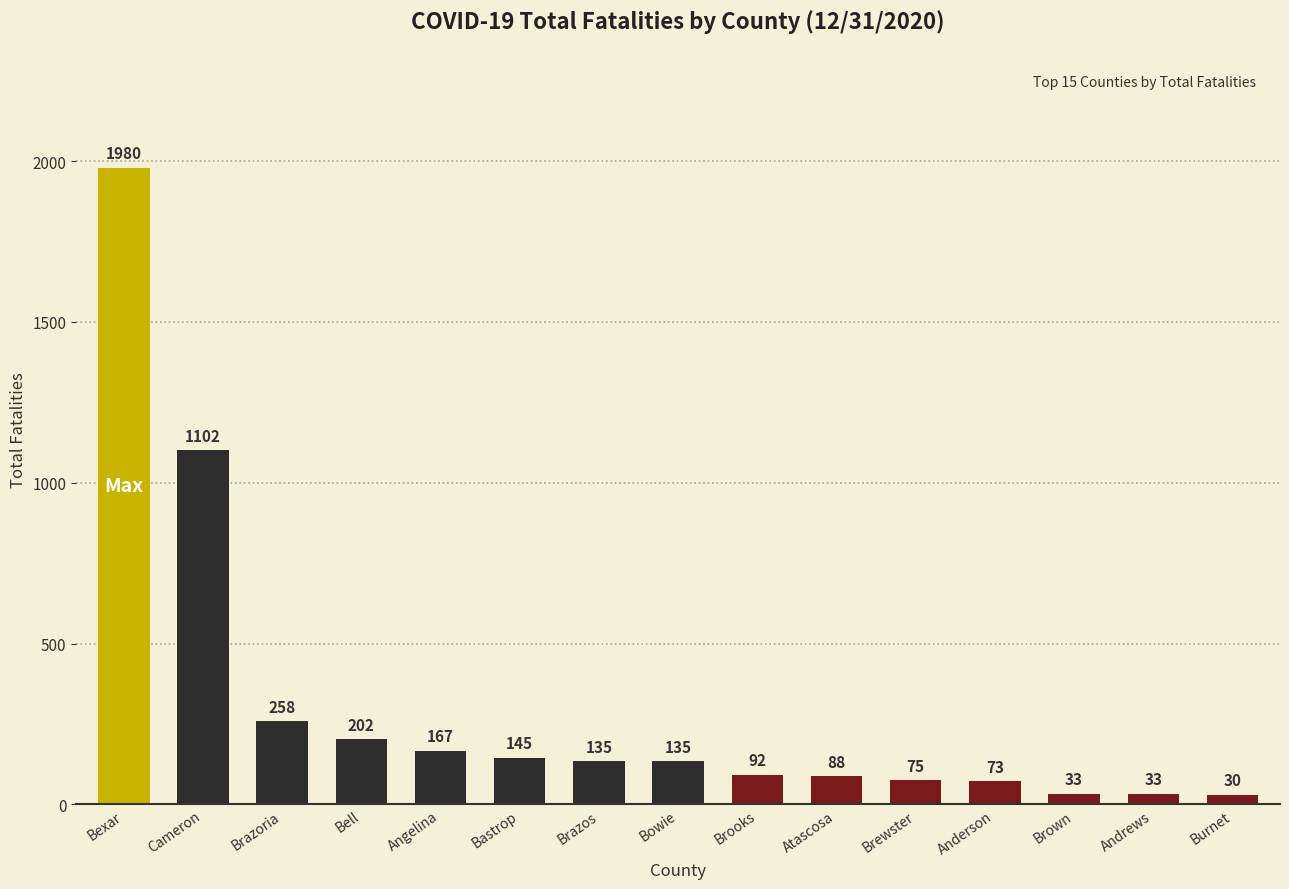

How many distinct data groups are displayed?

1